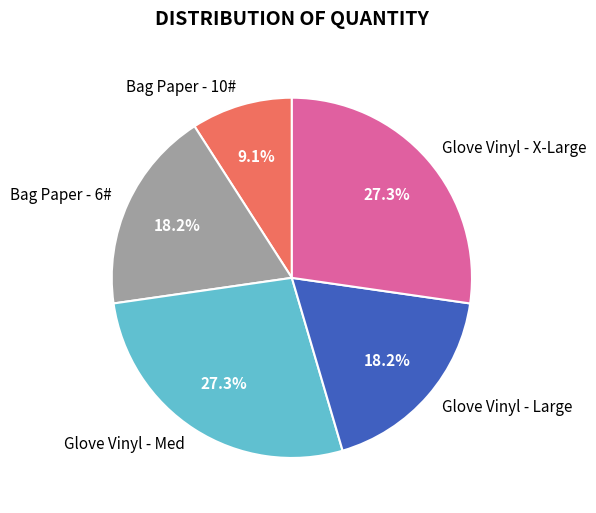

How many slices are in this pie chart?

5